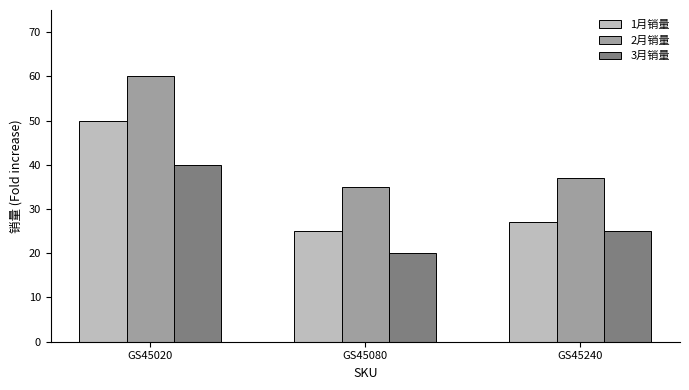

How many bars are there in each group?

3